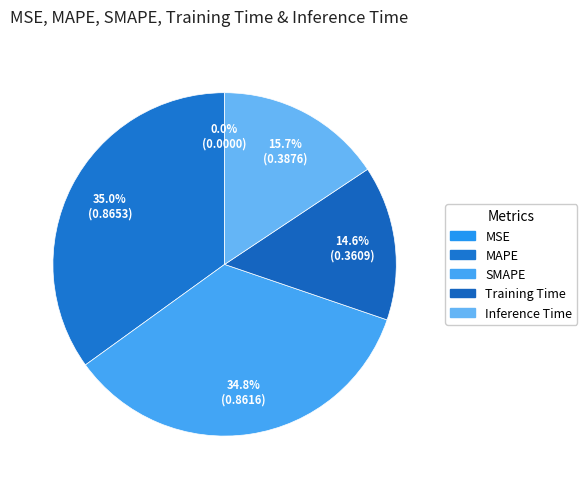

To the nearest percent, what is the difference between the largest and smallest slice percentages?

35%